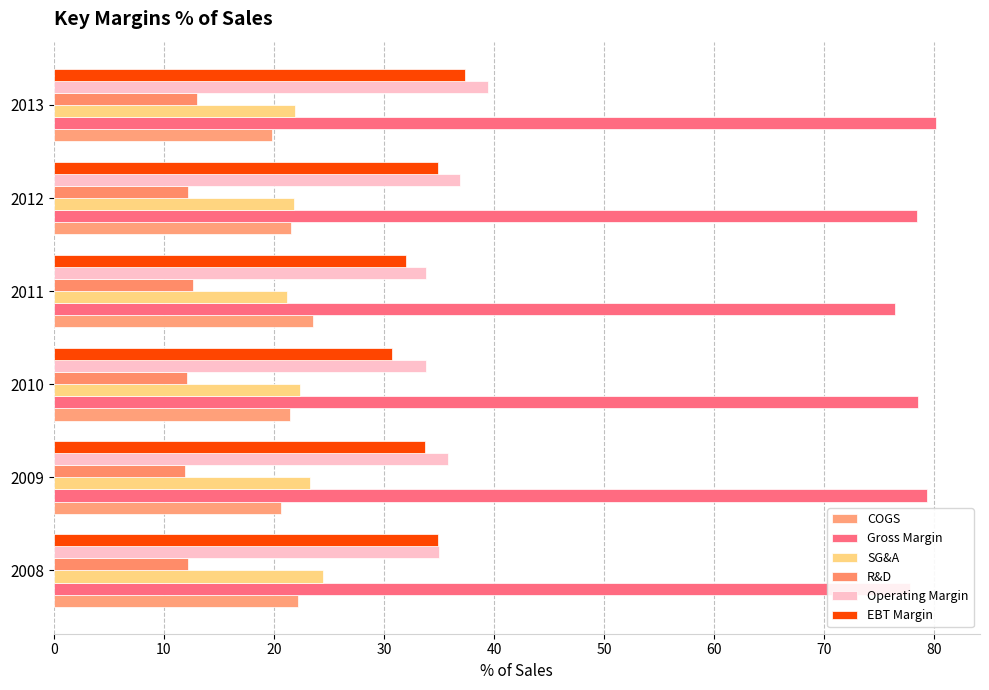

Reading left to right, extract all data points from this chart.

COGS: 22.2	20.6	21.5	23.6	21.5	19.9
Gross Margin: 77.8	79.4	78.5	76.4	78.5	80.2
SG&A: 24.5	23.3	22.3	21.2	21.9	21.9
R&D: 12.2	11.9	12.1	12.7	12.2	13.0
Operating Margin: 35.0	35.8	33.8	33.8	36.9	39.5
EBT Margin: 34.9	33.7	30.7	32.0	34.9	37.4